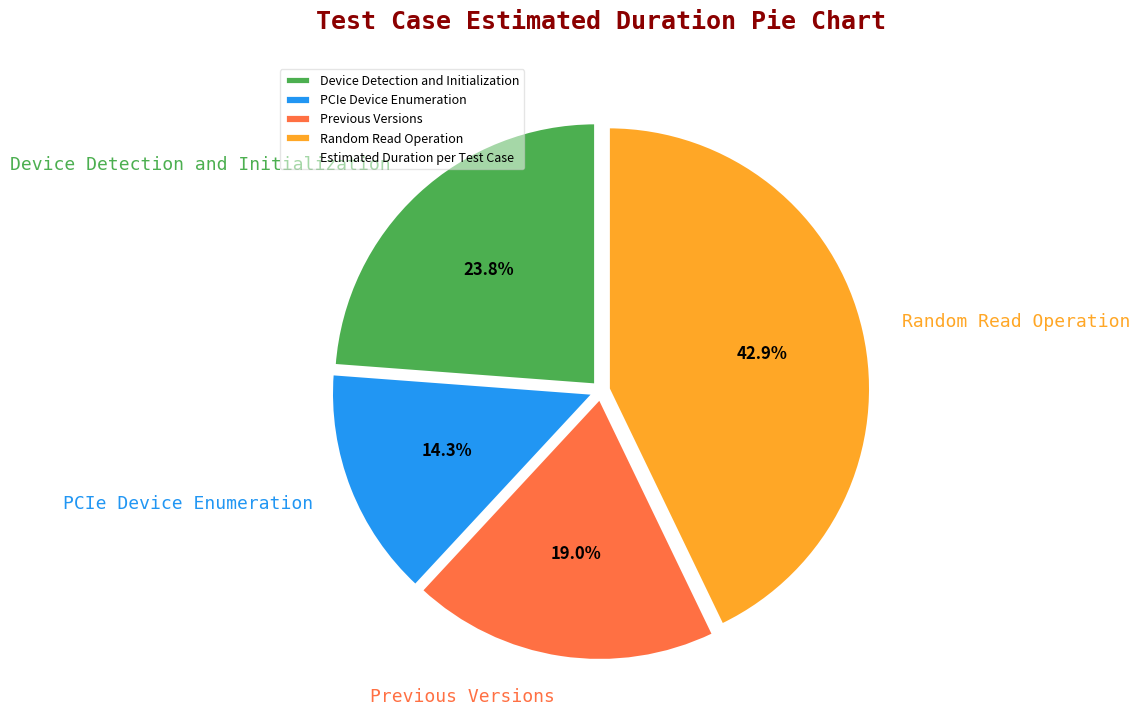

Combined, what portion of the pie is Random Read Operation and Device Detection and Initialization?

66.7%